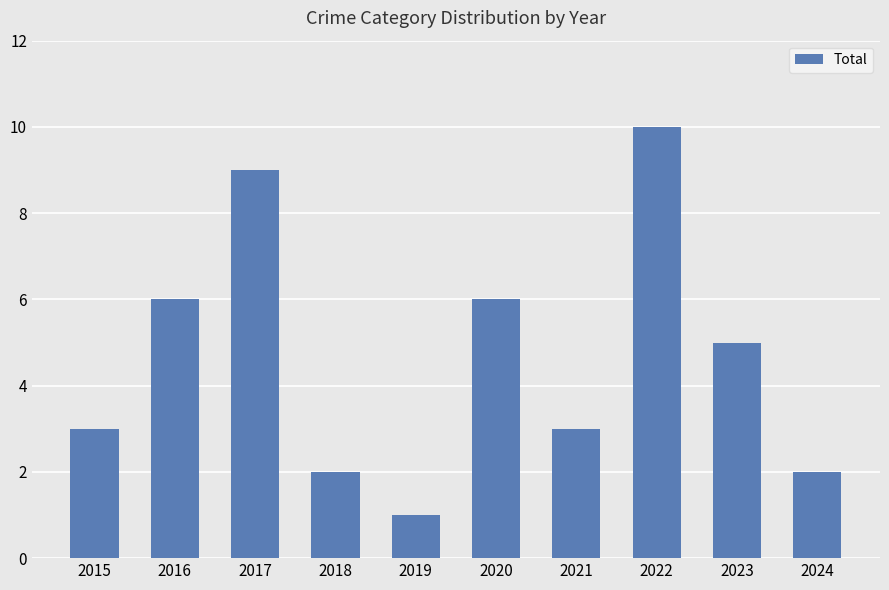

Between 2015 and 2023, which is larger?

2023